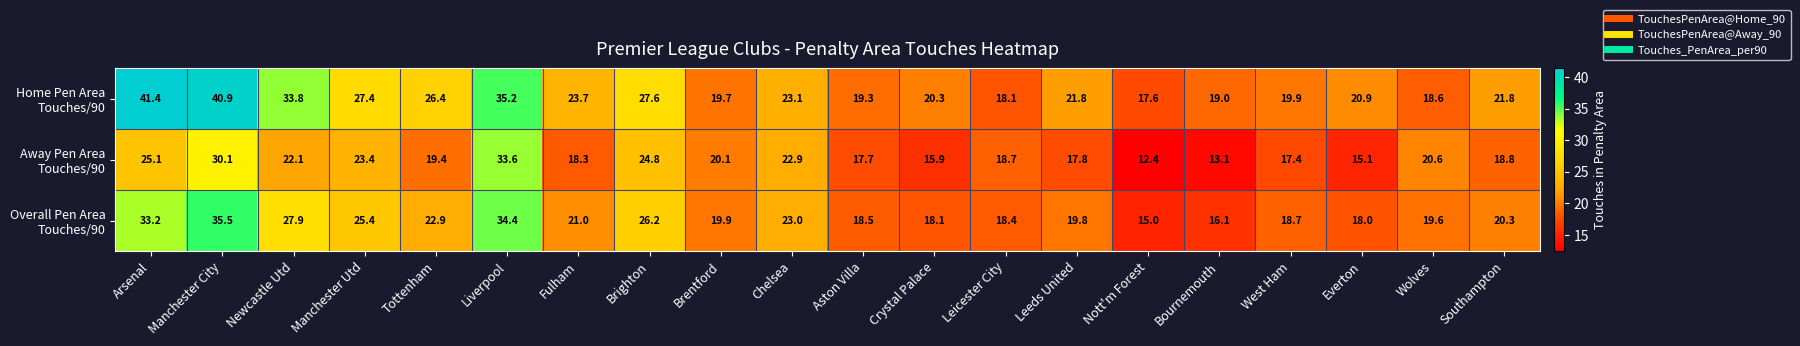

Count the number of data series in this chart.

3